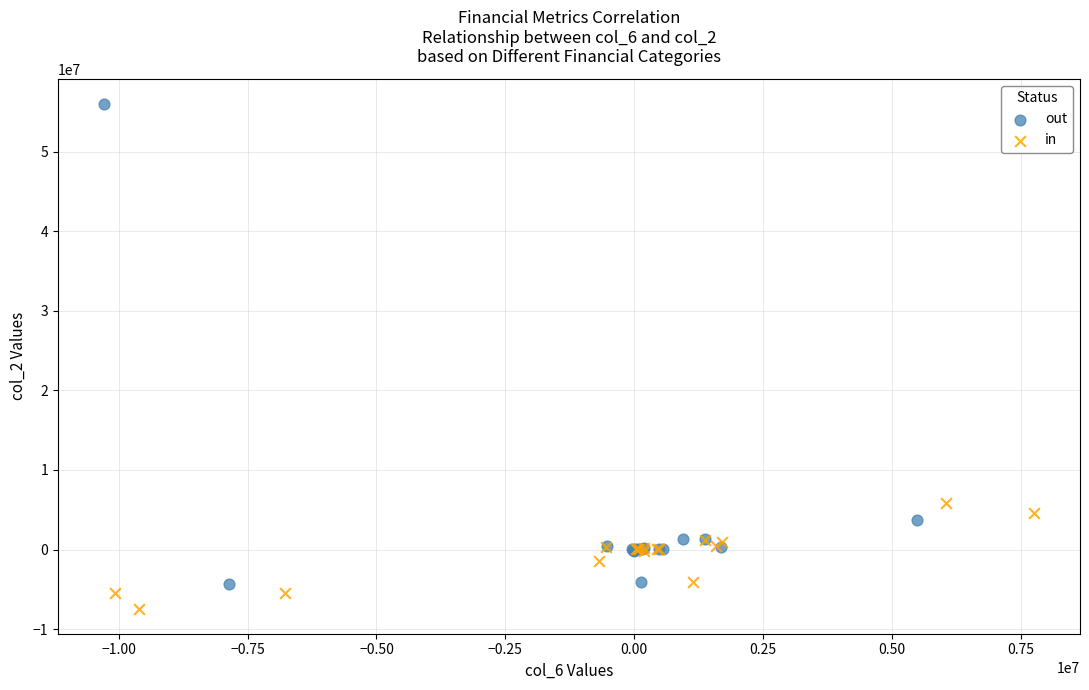

Which series reaches the minimum Y coordinate?

in